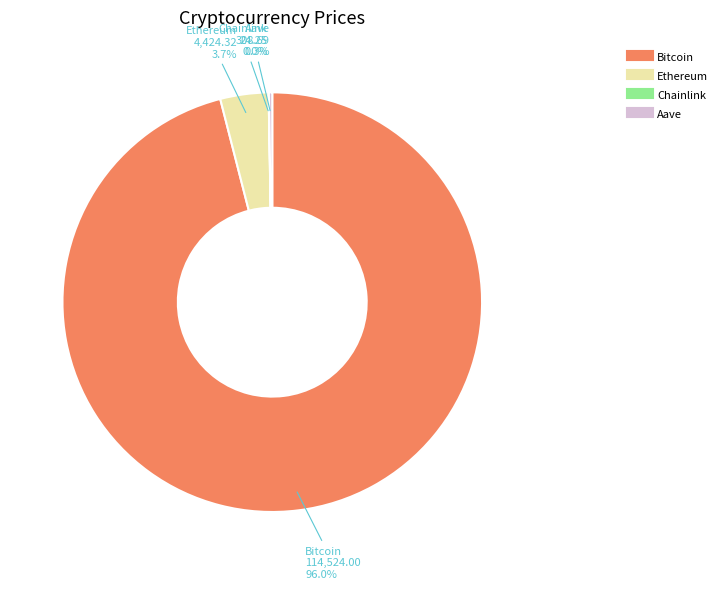

Do Bitcoin and Ethereum together represent more than half of the pie?

Yes